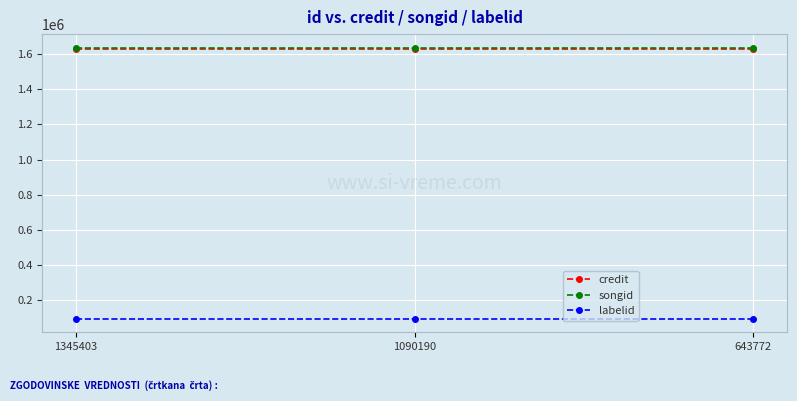

What is the lowest value of the labelid series?

92962